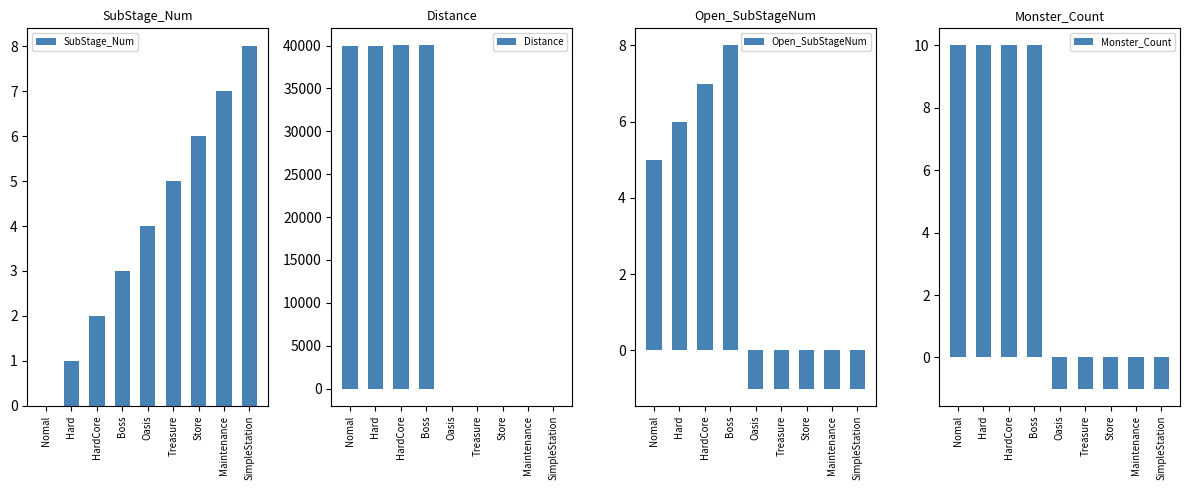

At how many categories does at least one series exceed 19928?

4